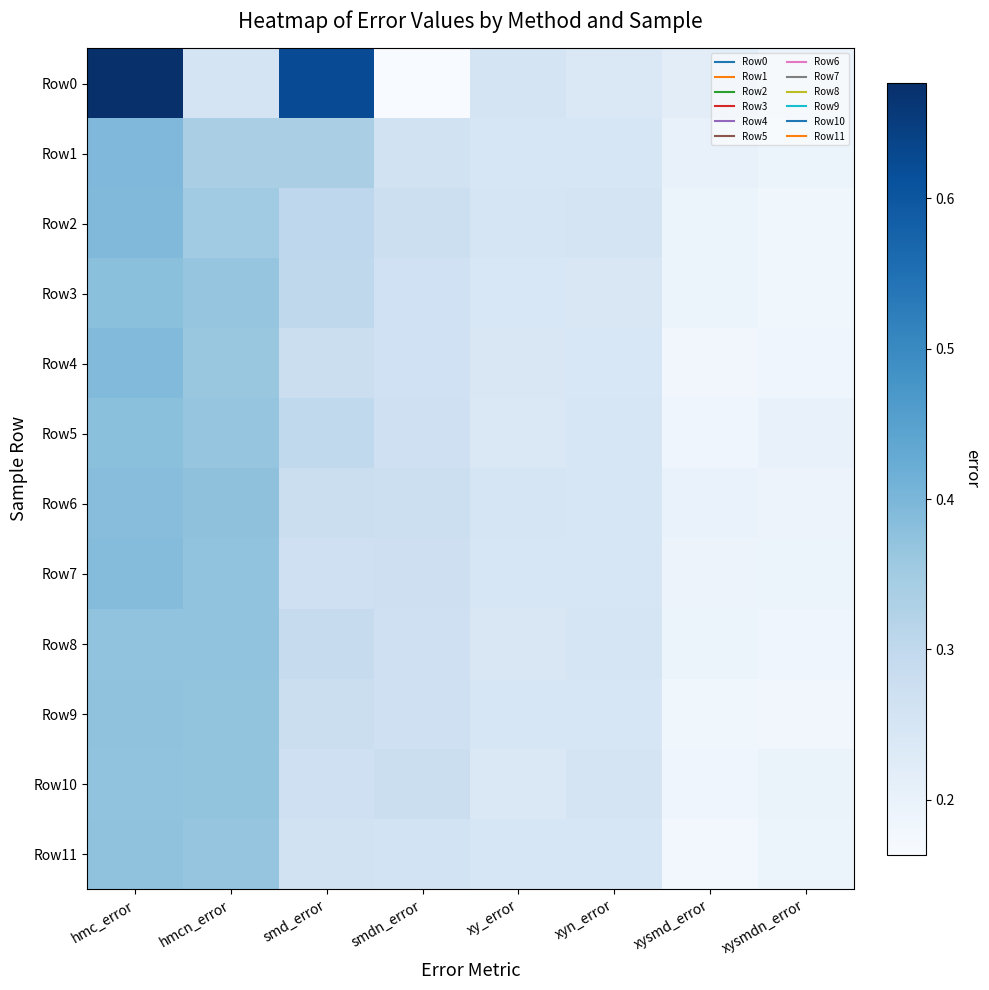

At smd_error, list the series in order from largest to smallest.

Row0, Row1, Row2, Row3, Row5, Row8, Row4, Row9, Row6, Row7, Row10, Row11